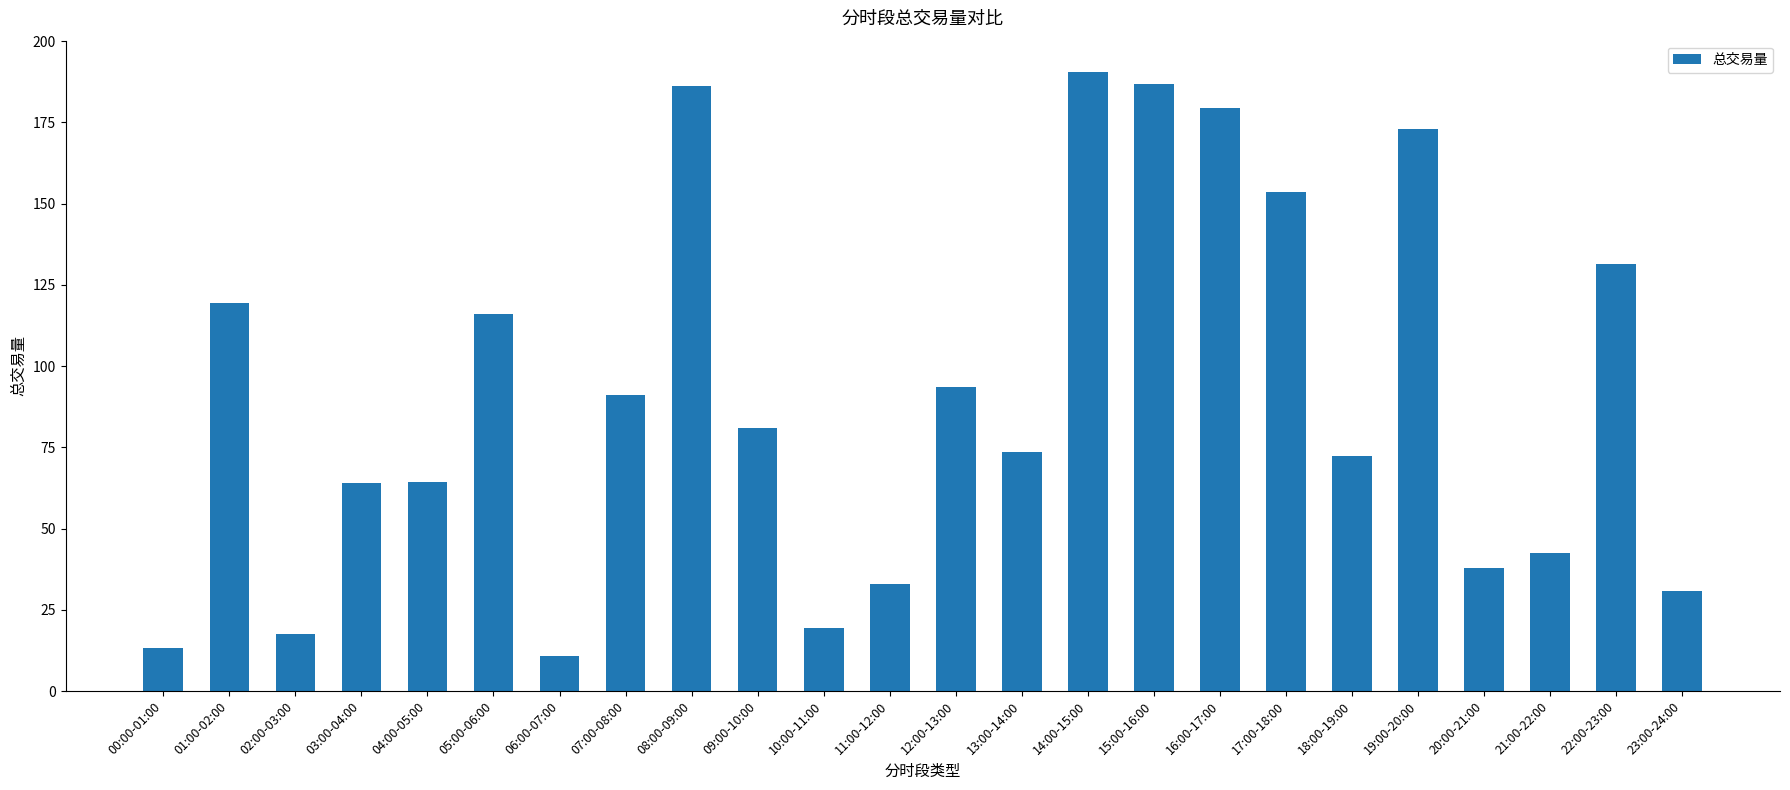

What is the label of the 19th bar from the left?

18:00-19:00